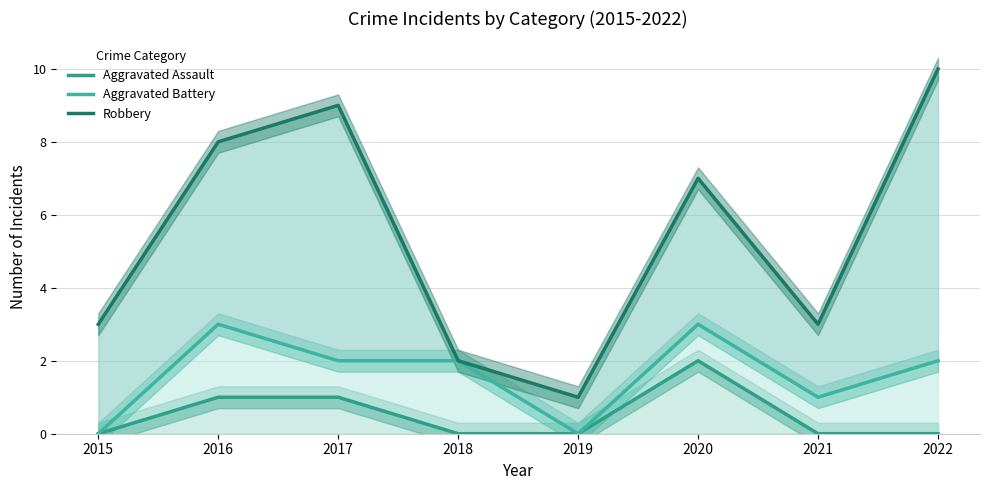

What is the average value of the Aggravated Battery series?

2